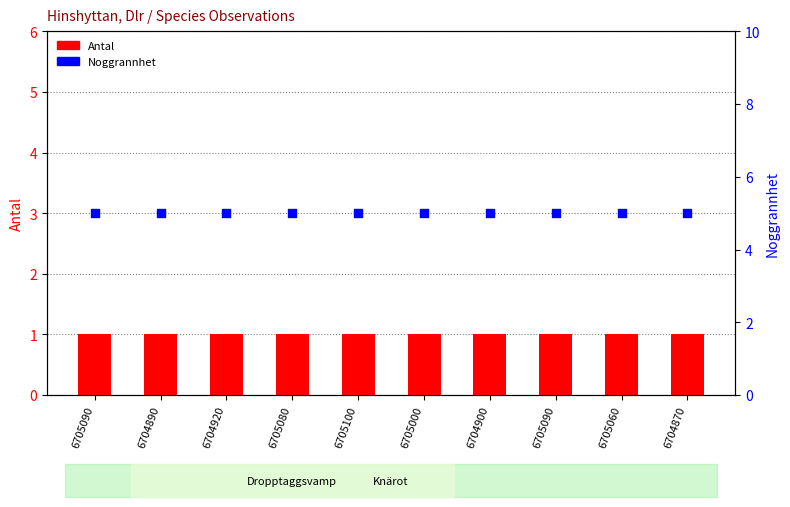

At which category is the sum across all series the highest?

6705090